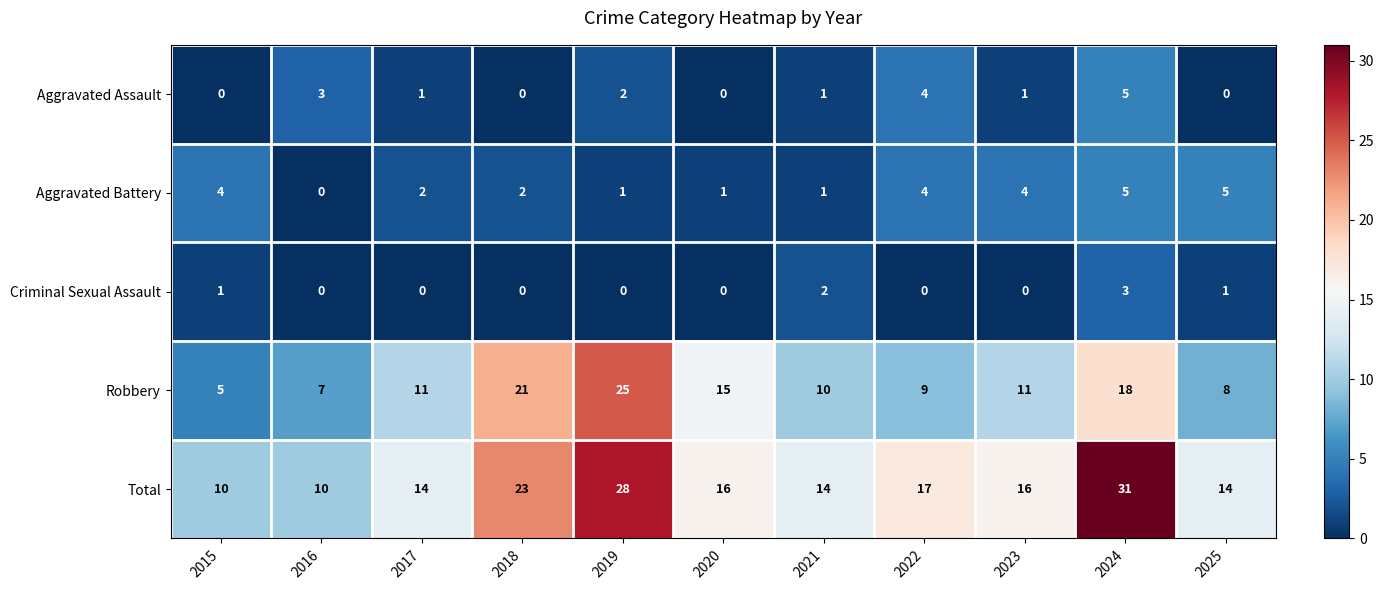

What is the highest value of the Criminal Sexual Assault series?

3